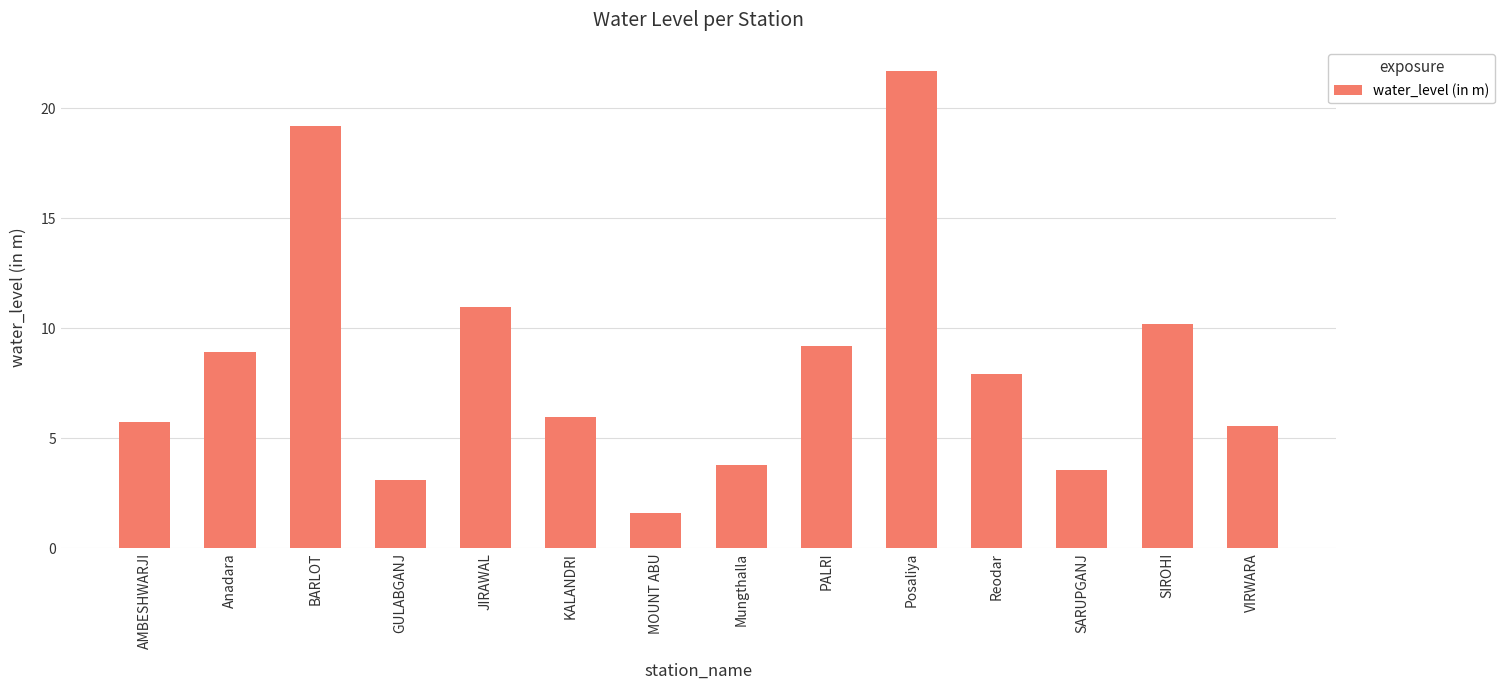

Approximately how many times larger is the value at Anadara compared to AMBESHWARJI?

1.6